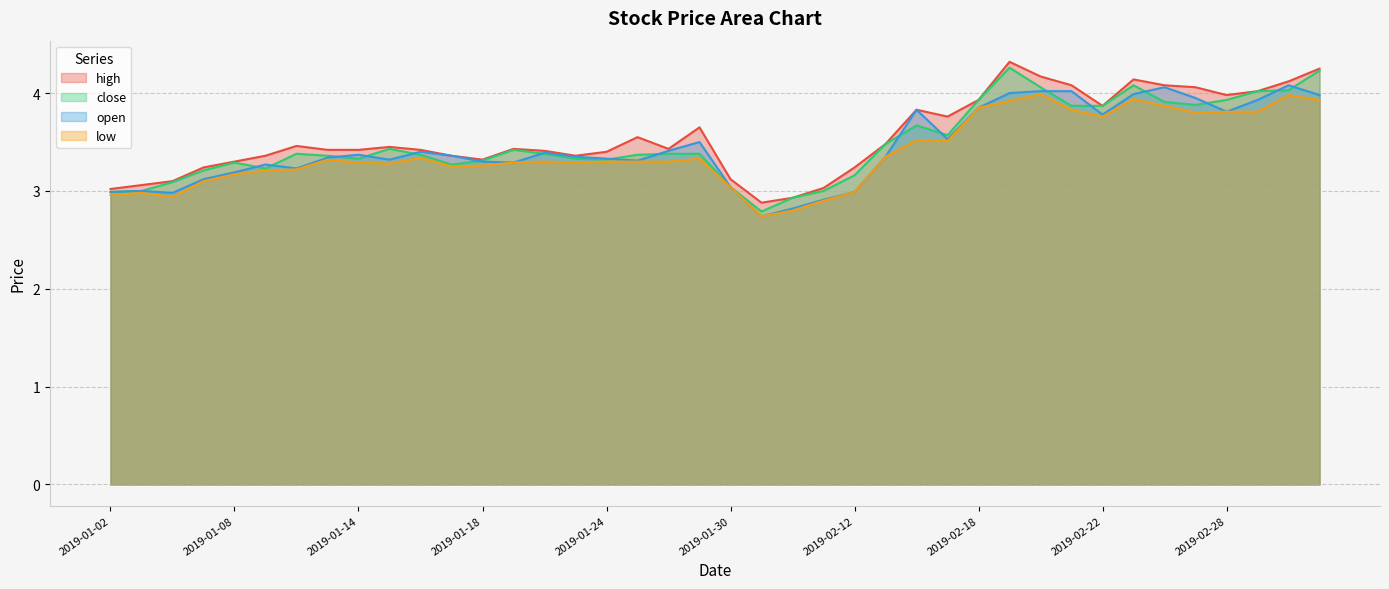

Reading left to right, list all the values displayed in this chart.

high: 3.0	3.1	3.1	3.2	3.3	3.4	3.5	3.4	3.4	3.5	3.4	3.4	3.3	3.4	3.4	3.4	3.4	3.5	3.4	3.6	3.1	2.9	2.9	3.0	3.2	3.5	3.8	3.8	3.9	4.3	4.2	4.1	3.9	4.1	4.1	4.1	4.0	4.0	4.1	4.2
close: 3.0	3.0	3.1	3.2	3.3	3.2	3.4	3.4	3.3	3.4	3.4	3.3	3.3	3.4	3.4	3.3	3.3	3.4	3.4	3.4	3.0	2.8	2.9	3.0	3.2	3.5	3.7	3.6	3.9	4.3	4.1	3.9	3.9	4.1	3.9	3.9	3.9	4.0	4.0	4.2
open: 3.0	3.0	3.0	3.1	3.2	3.3	3.2	3.3	3.4	3.3	3.4	3.4	3.3	3.3	3.4	3.4	3.3	3.3	3.4	3.5	3.0	2.7	2.8	2.9	3.0	3.4	3.8	3.5	3.9	4.0	4.0	4.0	3.8	4.0	4.1	4.0	3.8	3.9	4.1	4.0
low: 3.0	3.0	2.9	3.1	3.2	3.2	3.2	3.3	3.3	3.3	3.3	3.2	3.3	3.3	3.3	3.3	3.3	3.3	3.3	3.3	3.0	2.7	2.8	2.9	3.0	3.4	3.5	3.5	3.9	3.9	4.0	3.8	3.8	3.9	3.9	3.8	3.8	3.8	4.0	3.9